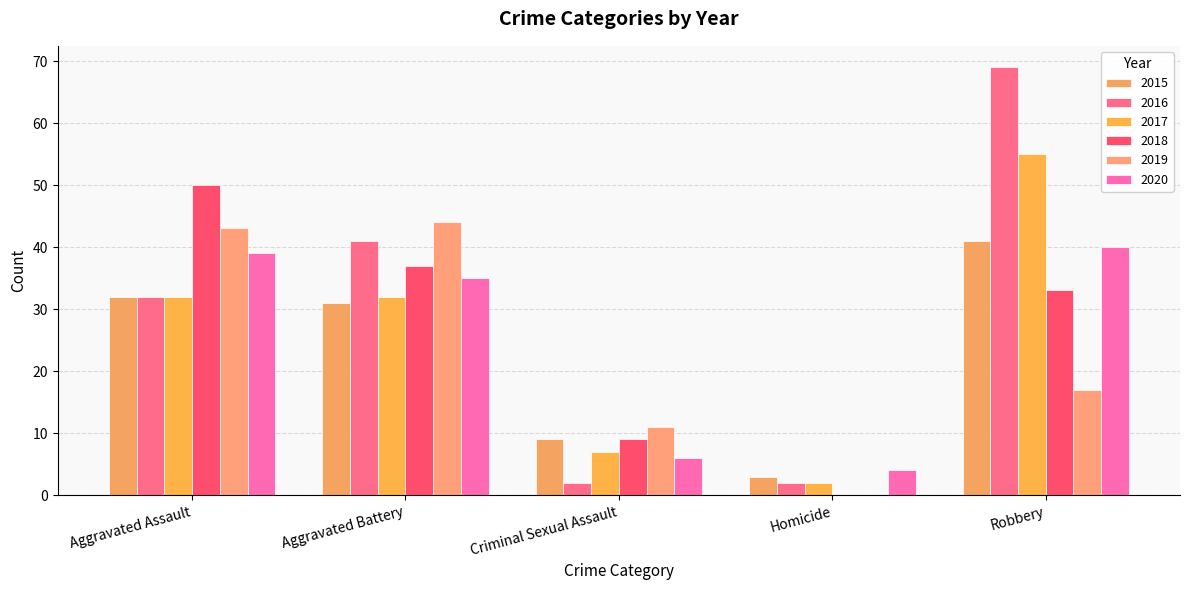

How many series are shown in this chart?

6